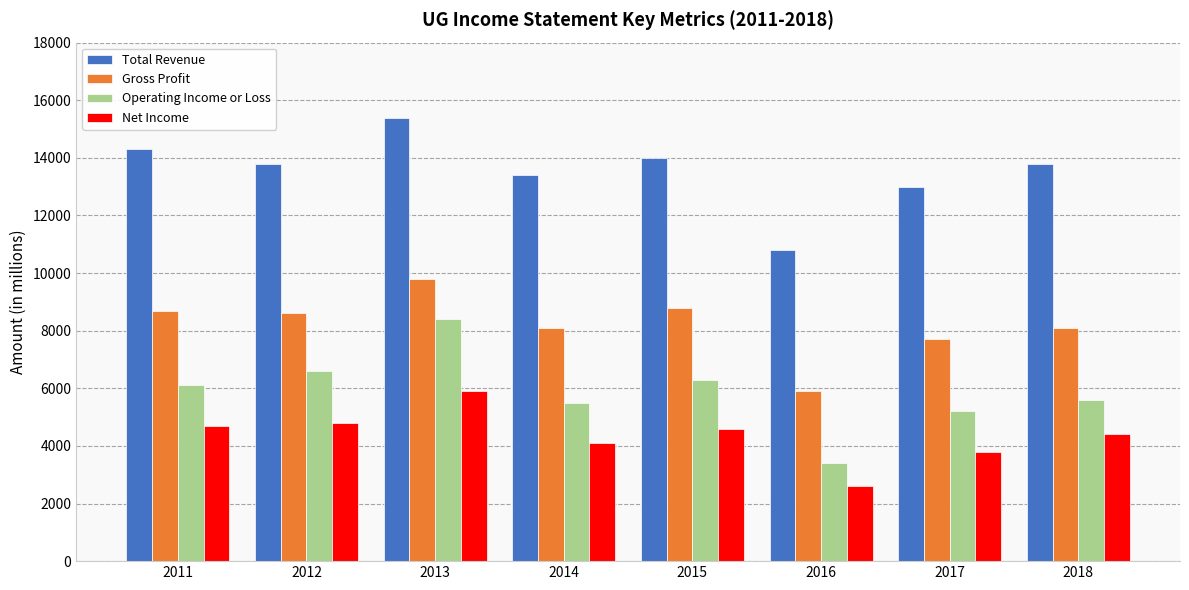

What is the greatest value displayed?

15400